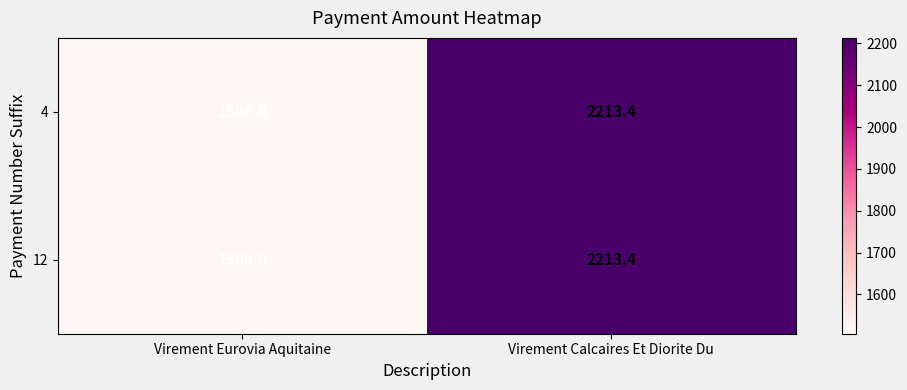

List the labels in order of 12 value, smallest first.

Virement Eurovia Aquitaine, Virement Calcaires Et Diorite Du